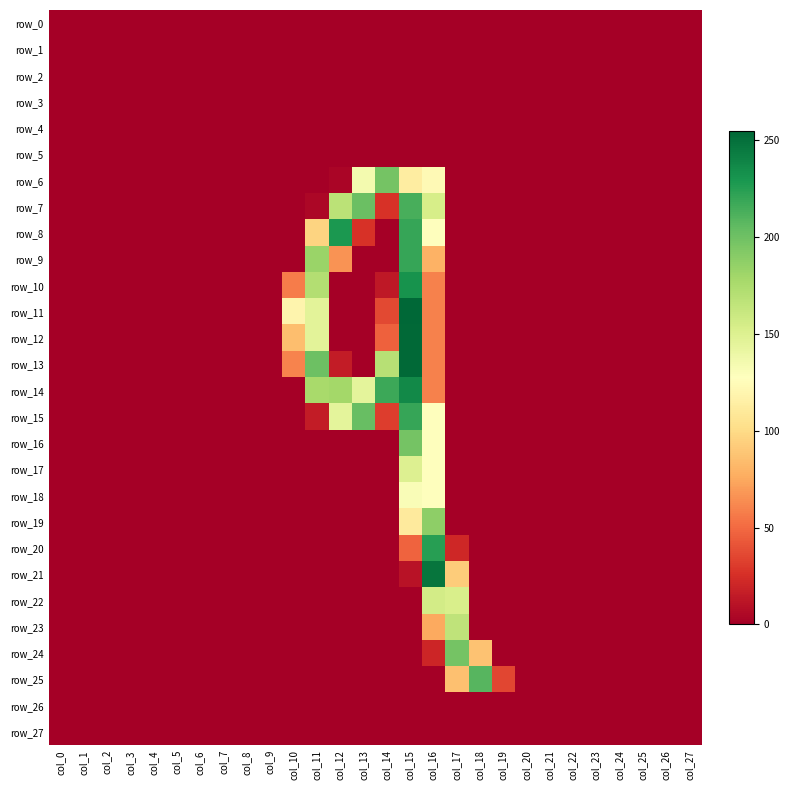

At which category is the sum across all series the highest?

col_15